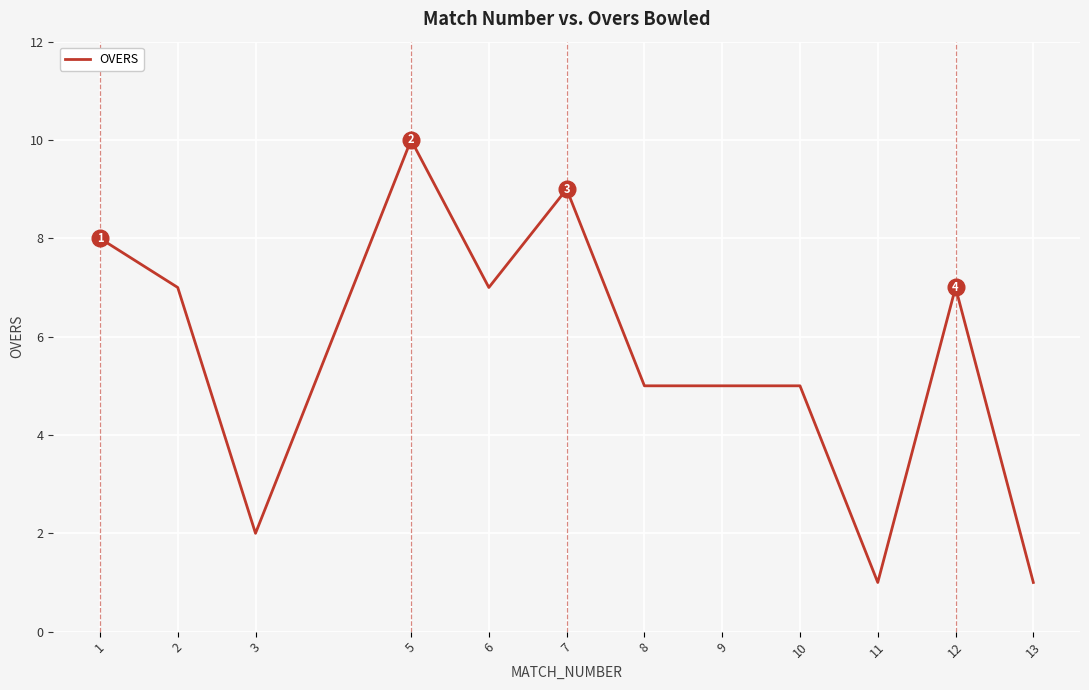

Reading right to left, extract all data points from this chart.

1	7	1	5	5	5	9	7	10	2	7	8